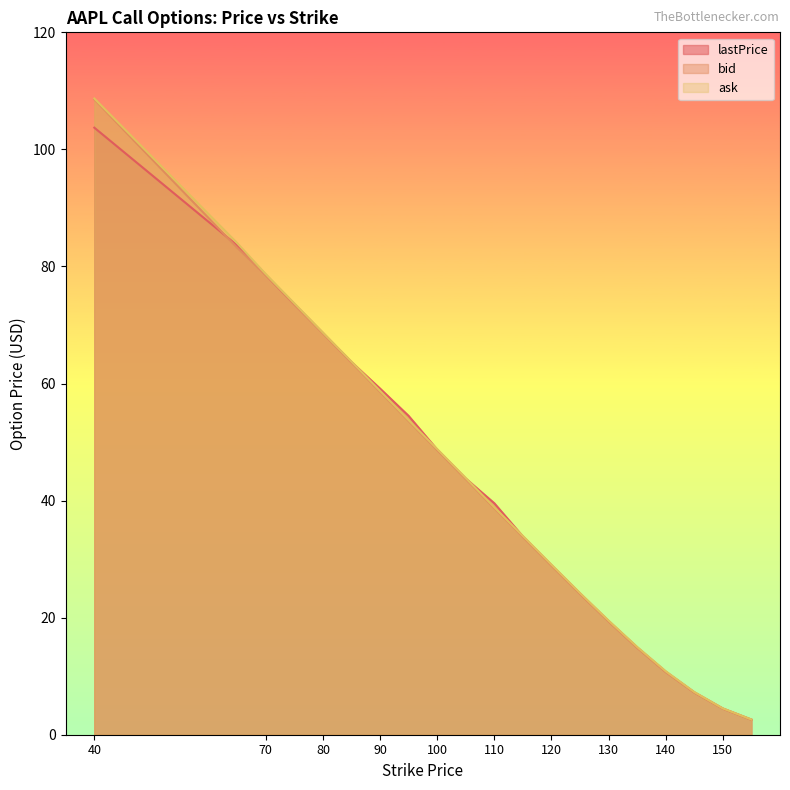

Reading right to left, what are all the values shown in this chart?

lastPrice: 2.6	4.5	7.2	10.8	14.9	19.4	24.1	29.0	33.9	39.5	43.8	48.7	54.5	59.1	63.7	68.7	73.5	78.6	83.6	103.7
bid: 2.6	4.5	7.2	10.7	14.8	19.4	24.1	28.9	33.8	38.7	43.7	48.6	53.6	58.6	63.6	68.6	73.5	78.5	83.2	108.5
ask: 2.6	4.5	7.3	10.8	15.0	19.5	24.2	29.1	34.0	38.9	43.9	48.8	53.8	58.8	63.8	68.7	73.7	78.7	84.0	108.7